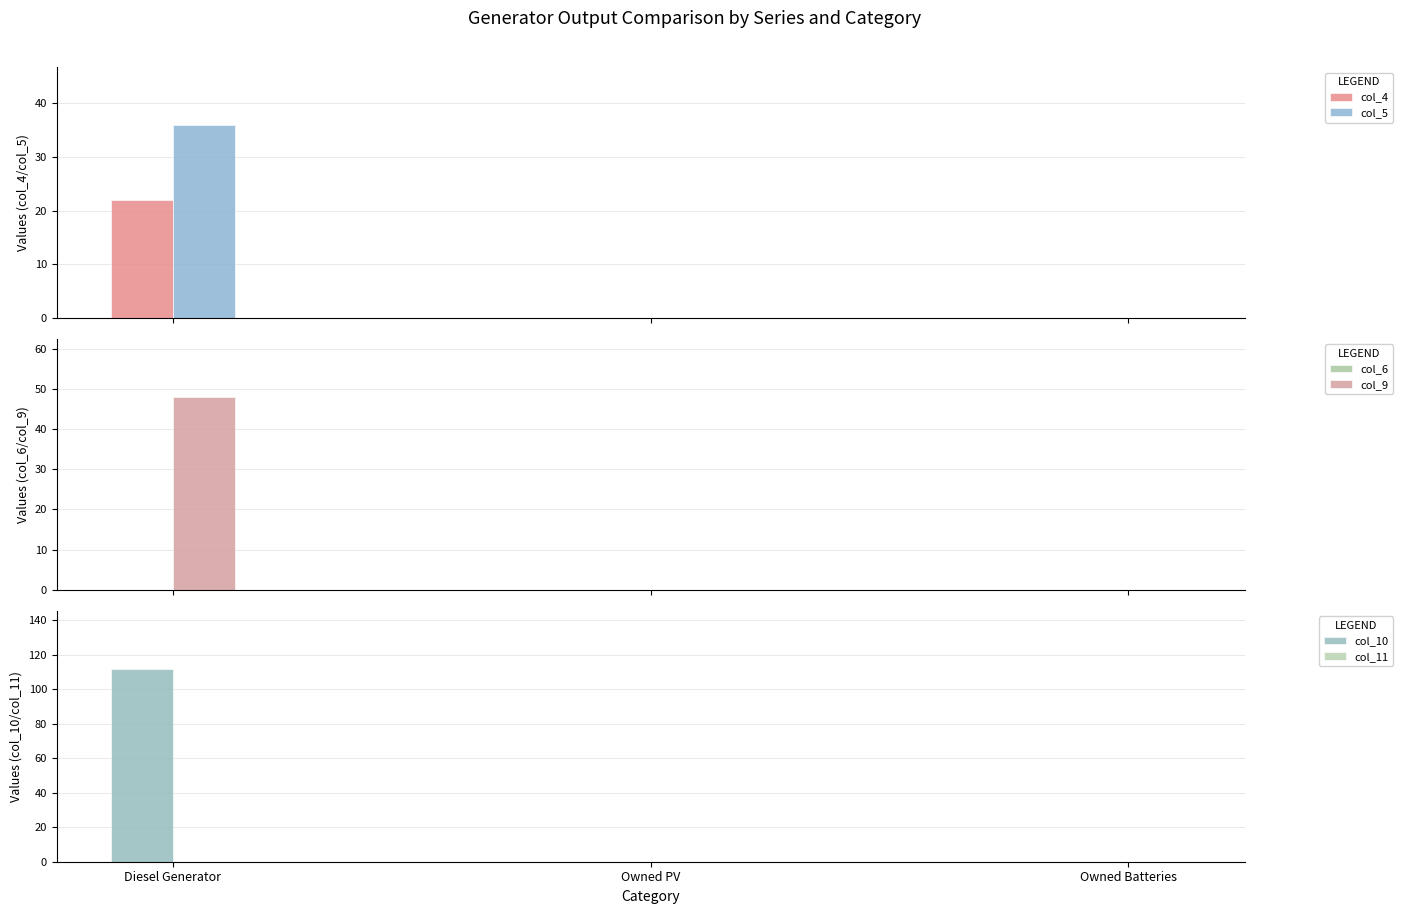

At which category does the chart reach its minimum across all series?

Owned PV